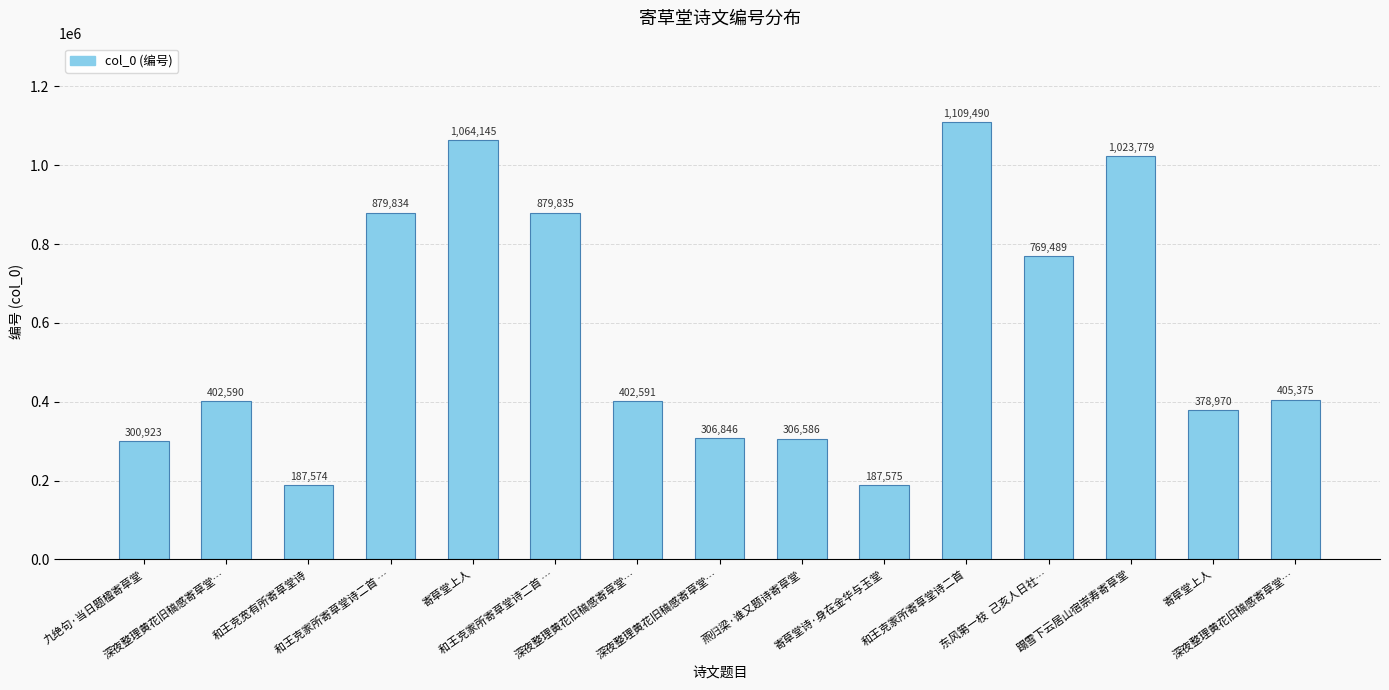

List the labels in order of value, largest first.

和王克家所寄草堂诗二首, 寄草堂上人, 蹋雪下云居山宿崇寿寄草堂, 和王克家所寄草堂诗二首 …, 和王克家所寄草堂诗二首 …, 东风第一枝  己亥人日社…, 深夜整理黄花旧稿感寄草堂…, 深夜整理黄花旧稿感寄草堂…, 深夜整理黄花旧稿感寄草堂…, 寄草堂上人, 深夜整理黄花旧稿感寄草堂…, 燕归梁·谁又题诗寄草堂, 九绝句·当日题楹寄草堂, 寄草堂诗·身在金华与玉堂, 和王克宽有所寄草堂诗